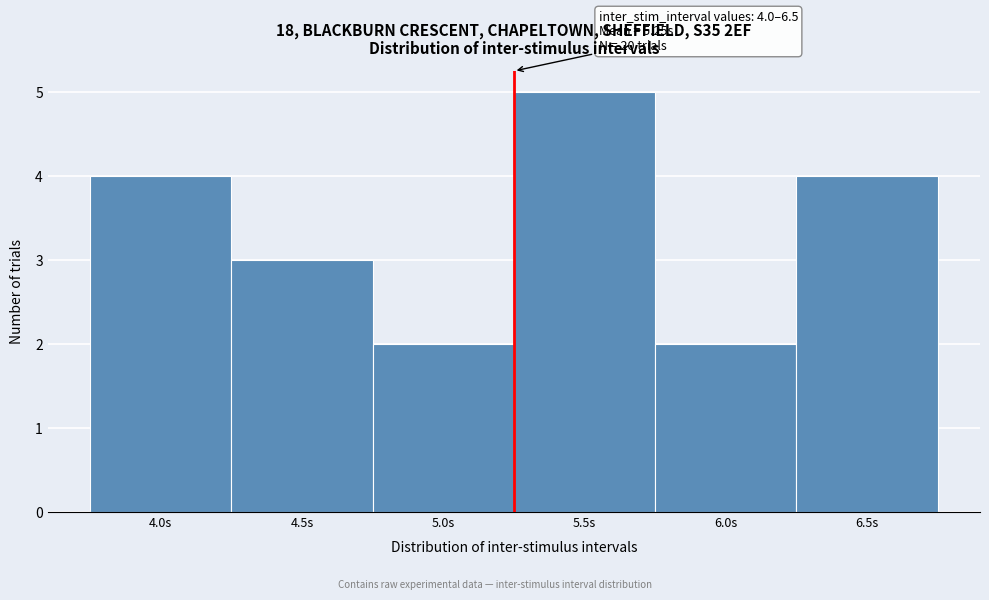

Which range on the x-axis has the tallest bar?

5.25 to 5.75